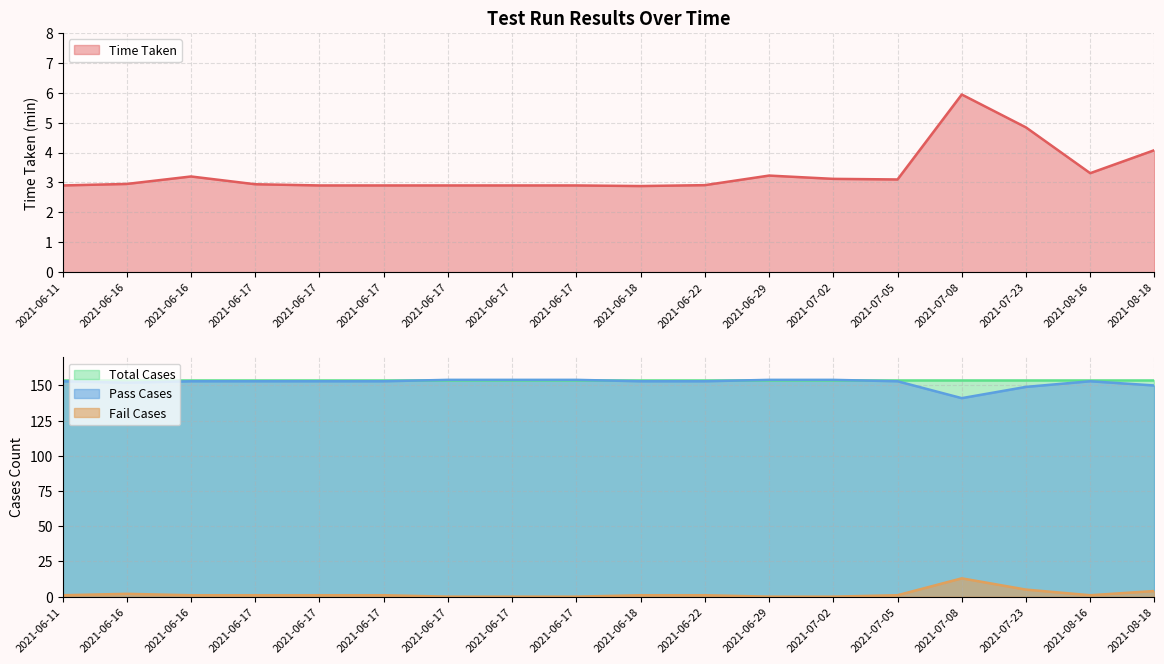

True or false: Fail Cases has a value of 8.6 at 2021-07-23.

False